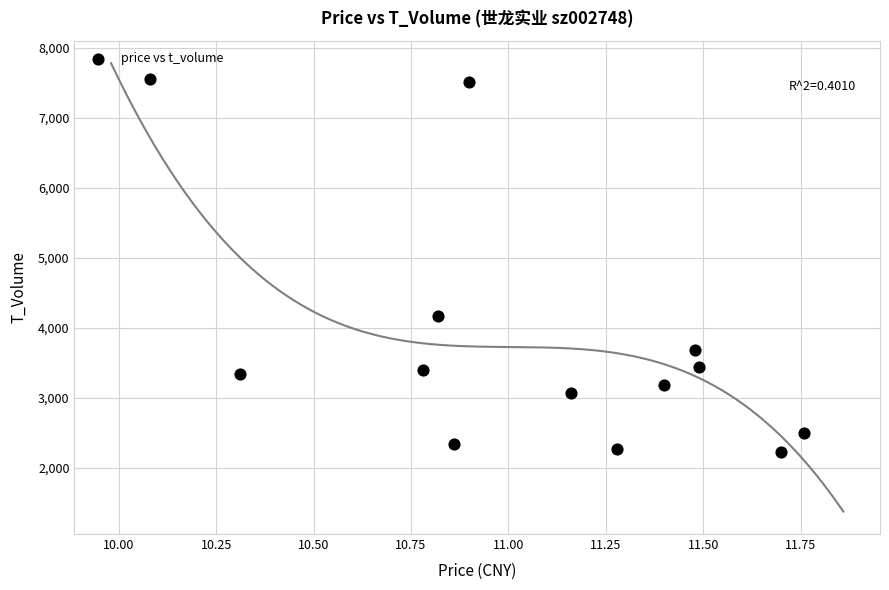

What Y value in the scatter plot is closest to 4892?

4177